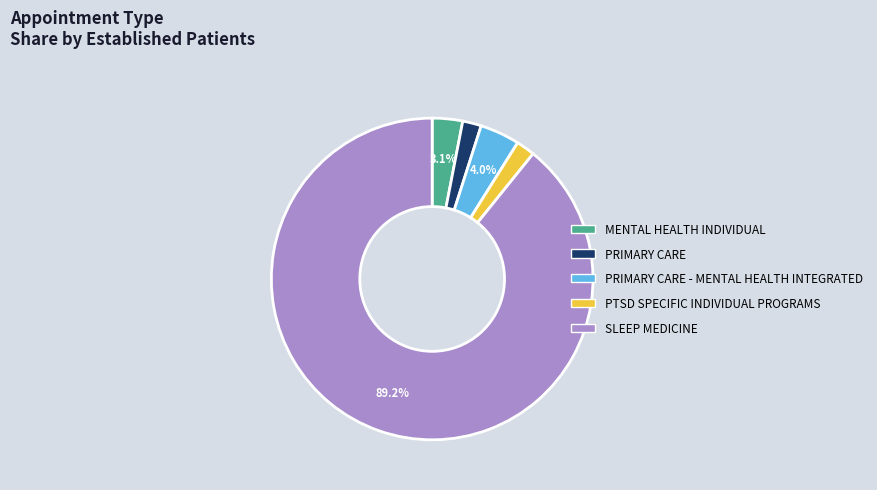

Is there a majority slice in this chart?

Yes